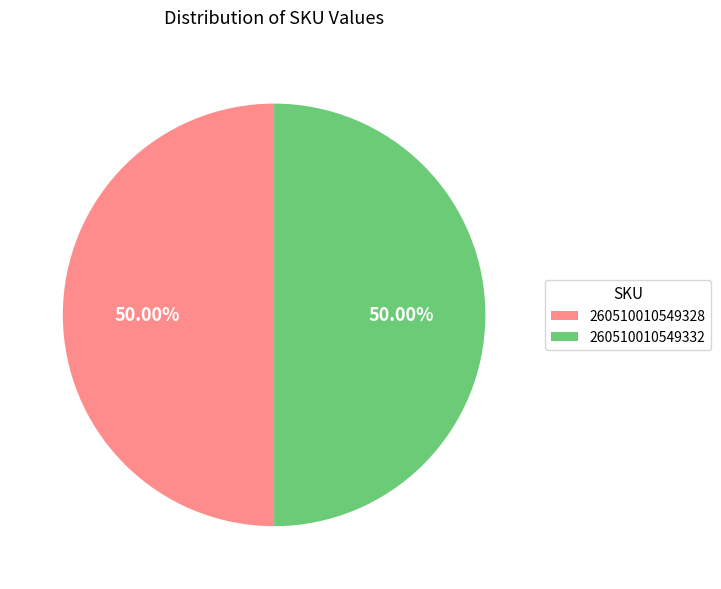

Combined, do 260510010549328 and 260510010549332 account for over 50%?

Yes